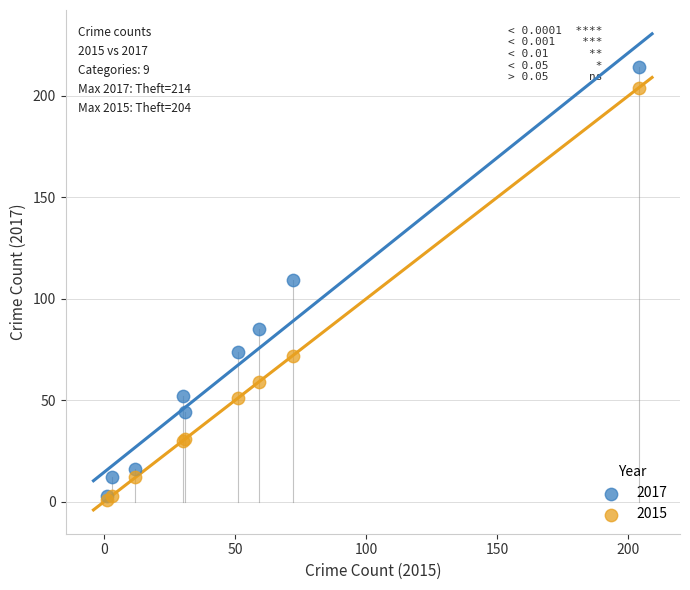

In the 2015 series, what Y value is closest to 102?

72